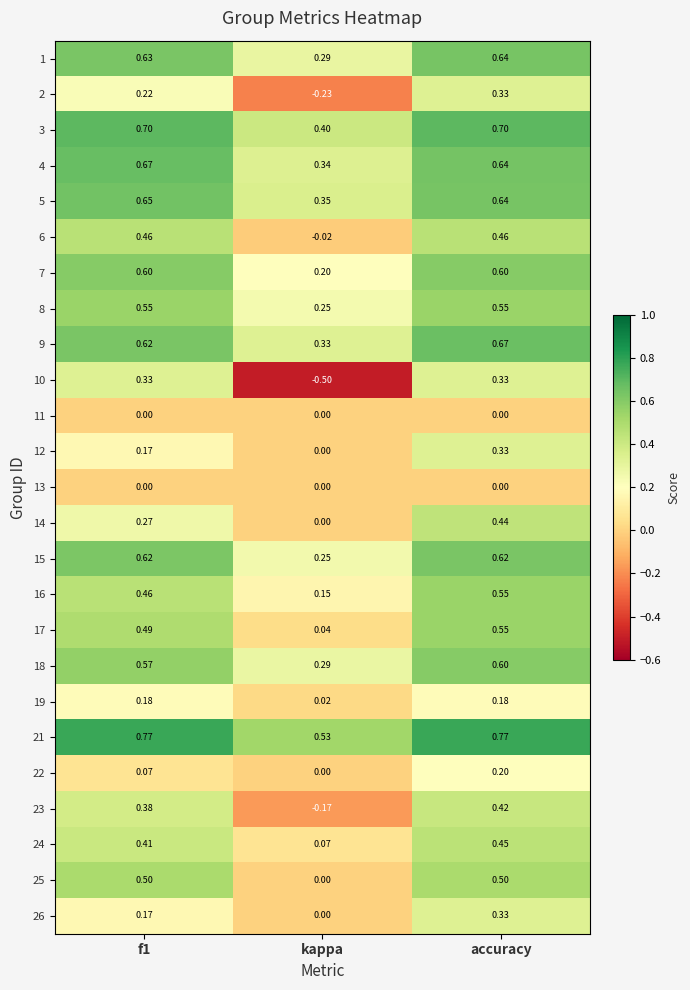

At which category is the sum across all series the highest?

accuracy